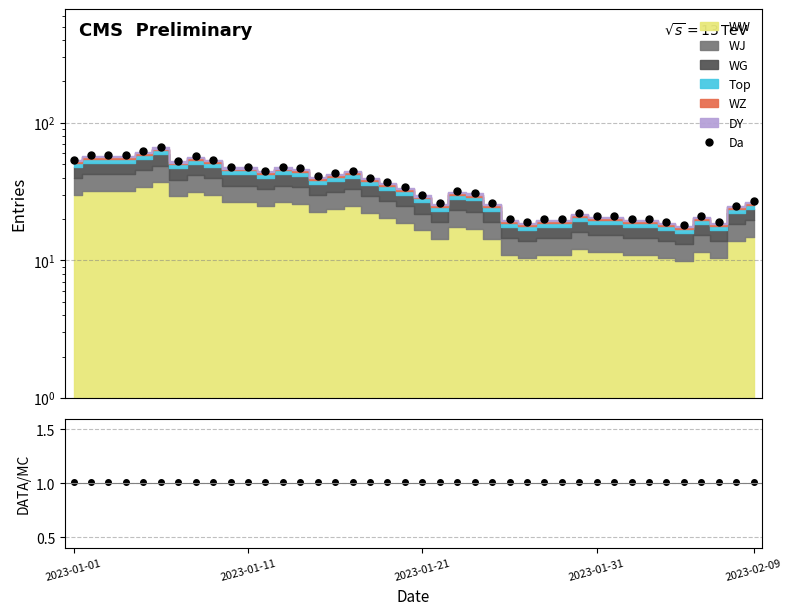

What value does the value series have at 31?

1.0